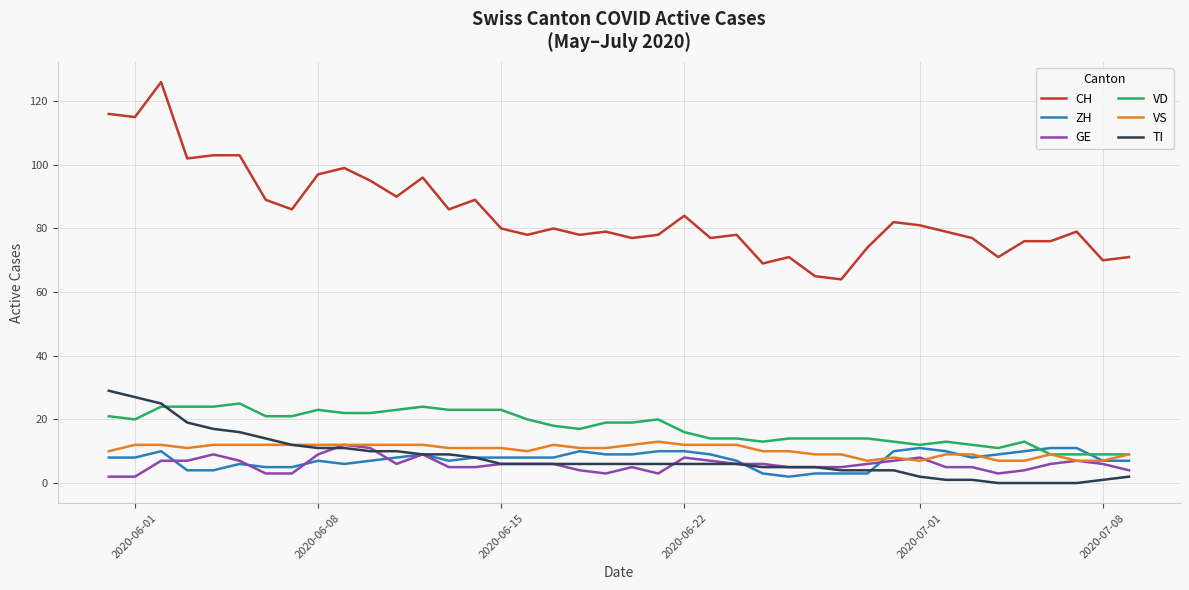

What is the sum of all ZH values?

298